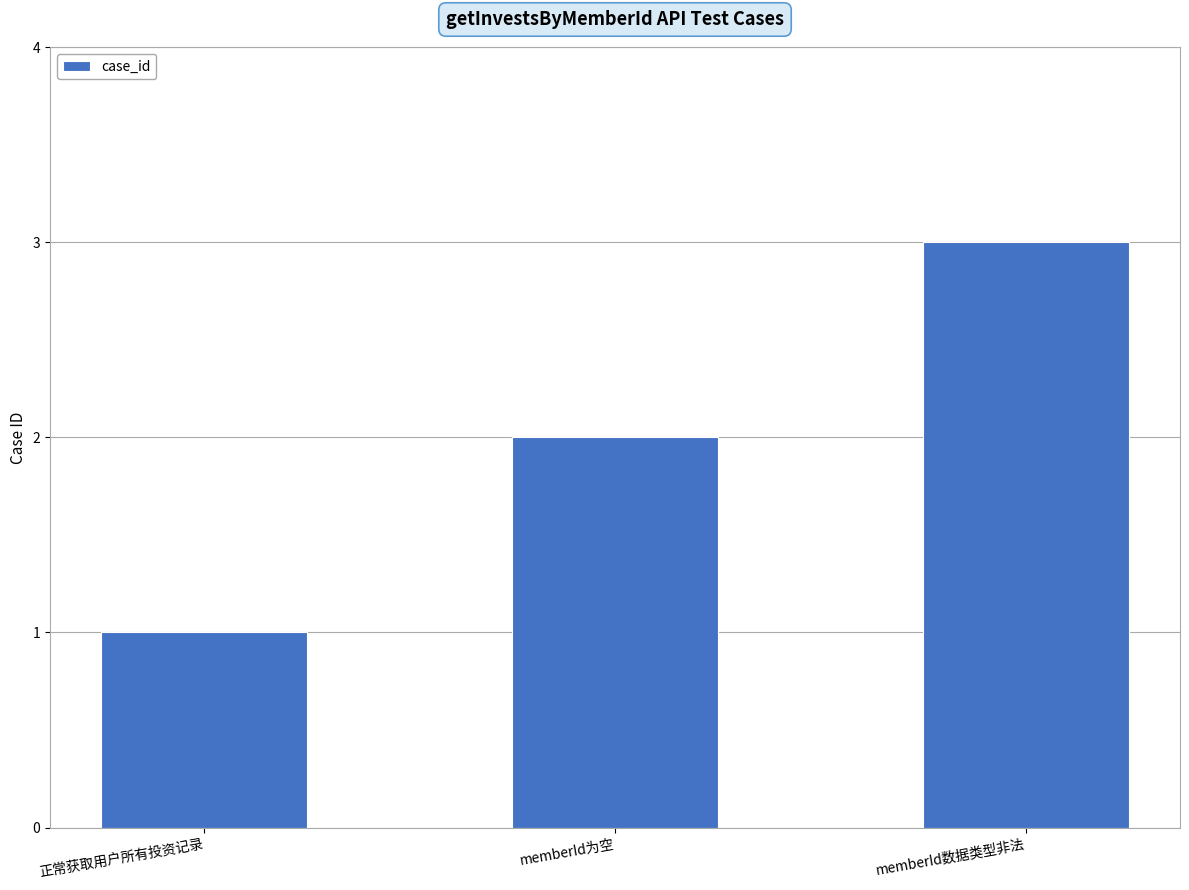

True or false: the data shows 4 at memberId为空.

False